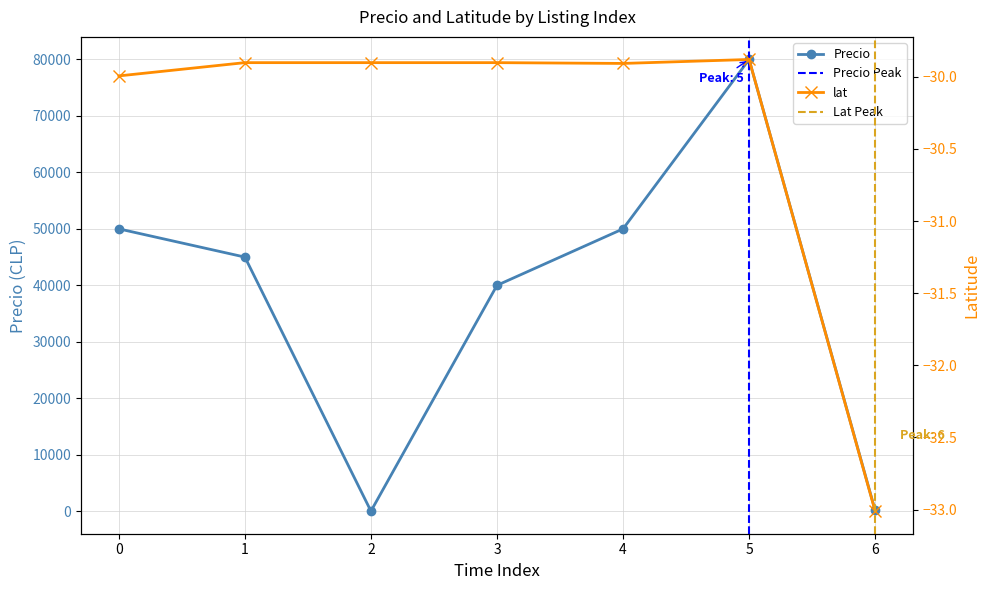

List the series in order of their peak value, lowest first.

lat, Precio